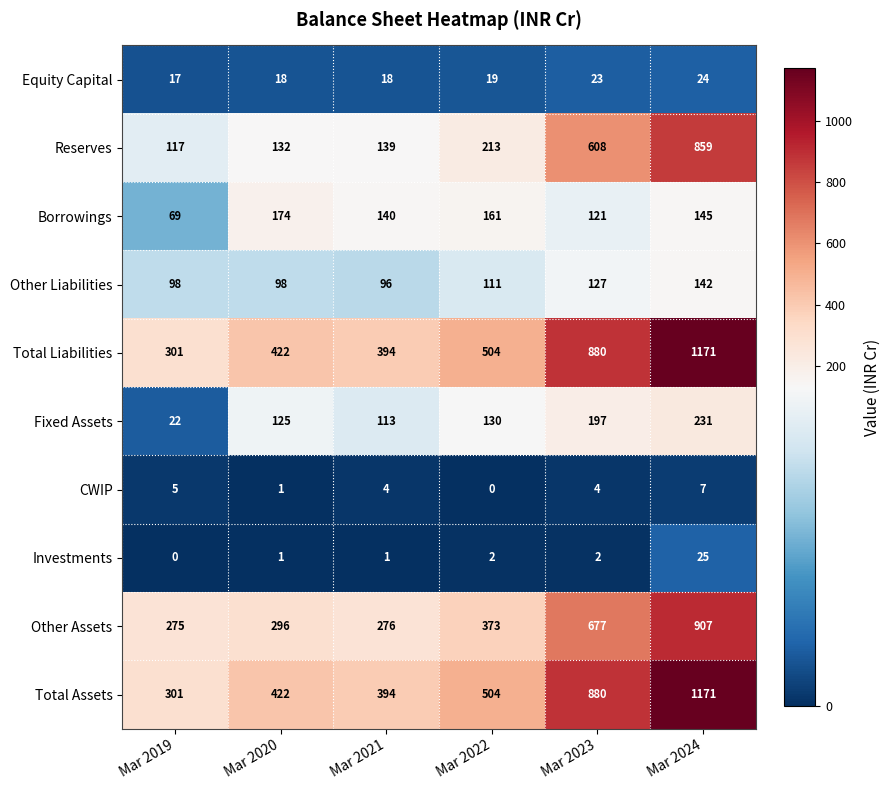

What value does the Equity Capital series have at Mar 2022?

19